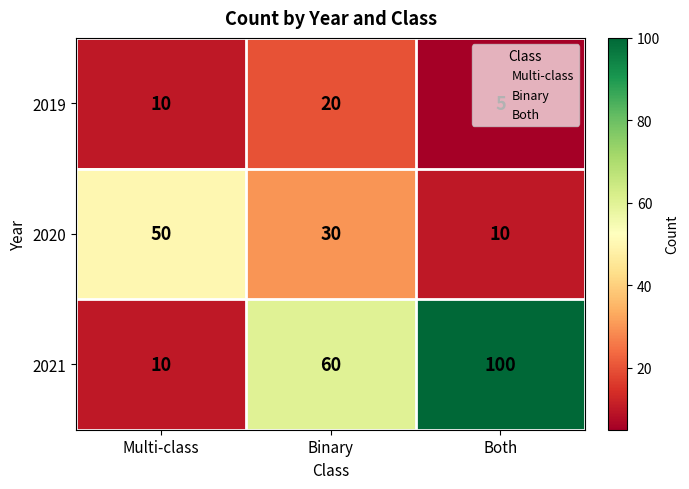

What is the difference between the highest and lowest values at Both?

95